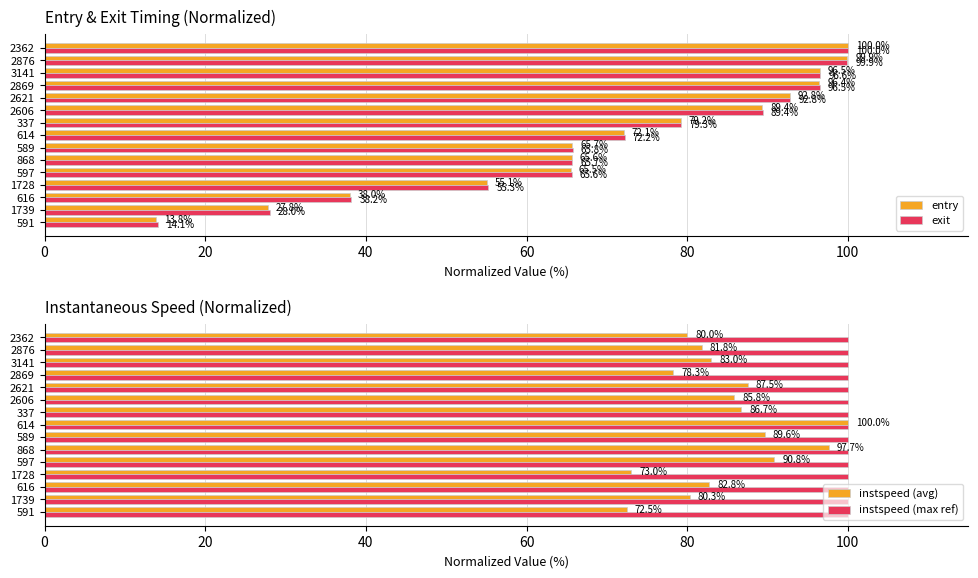

What is the maximum value shown in the chart?

100.0